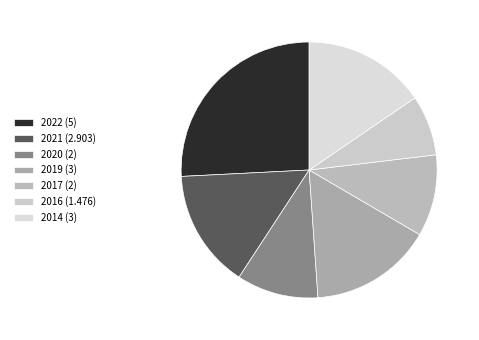

Does any single category account for the majority?

No